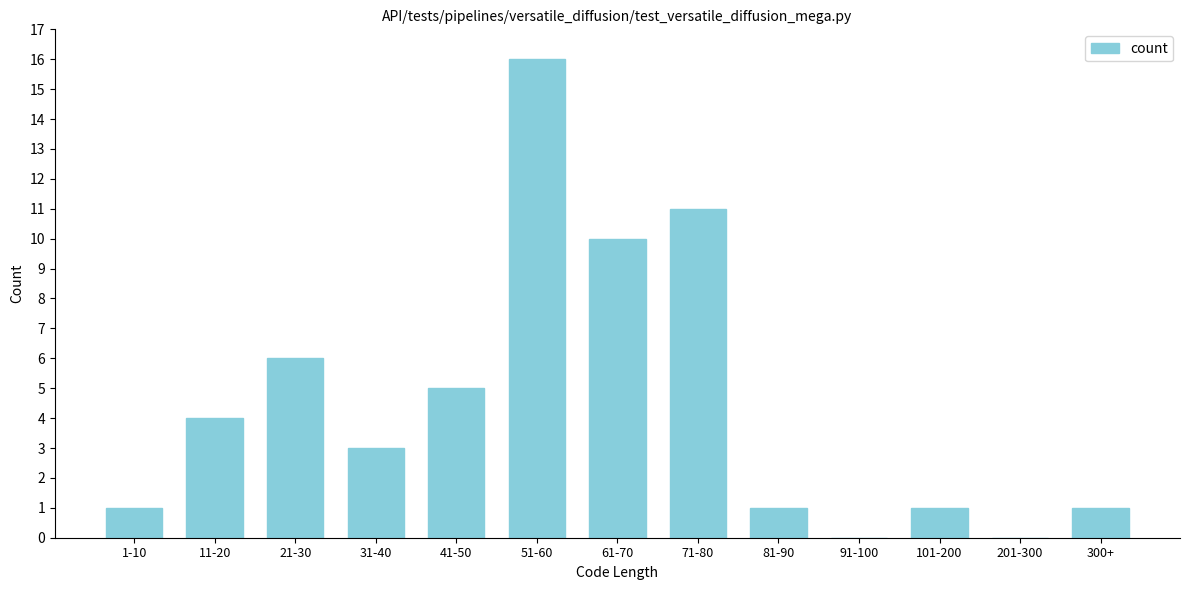

Reading left to right, transcribe all the data shown in this chart.

1-10=1	11-20=4	21-30=6	31-40=3	41-50=5	51-60=16	61-70=10	71-80=11	81-90=1	91-100=0	101-200=1	201-300=0	300+=1